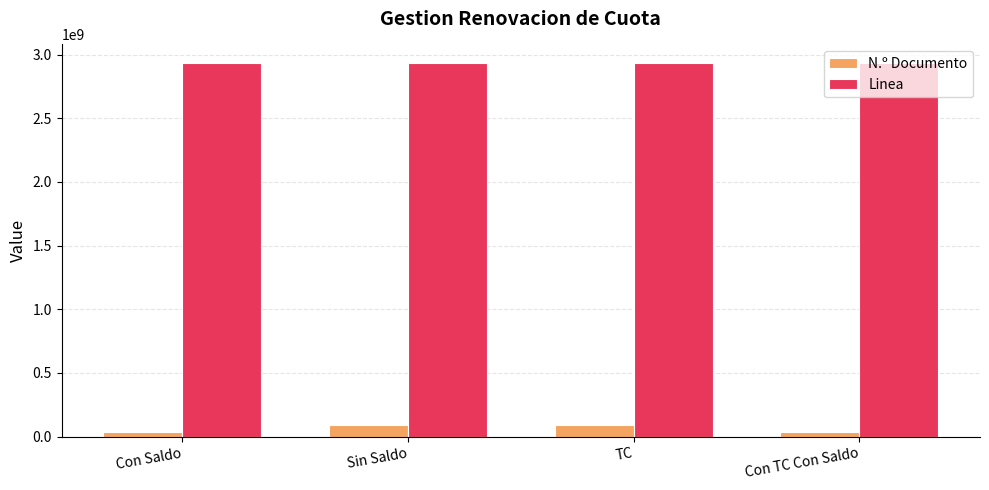

Which series has the widest spread of values?

N.º Documento